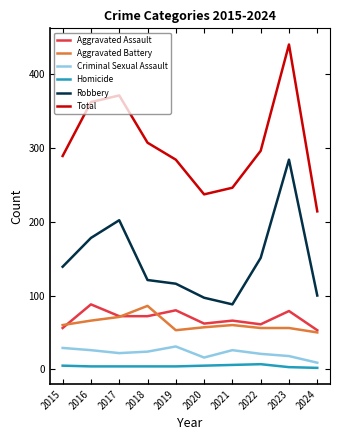

What is the difference between the highest and lowest values at 2021?

240